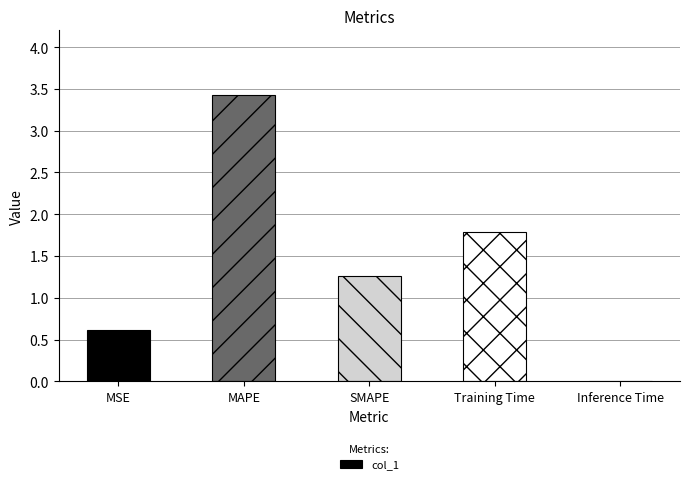

Which has a higher value, MAPE or Inference Time?

MAPE